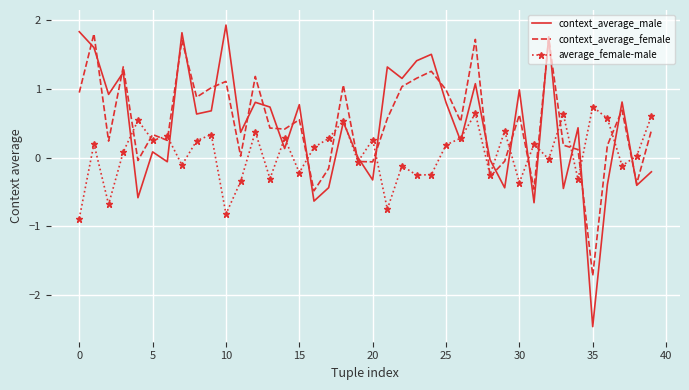

What is the smallest value displayed?

-2.5